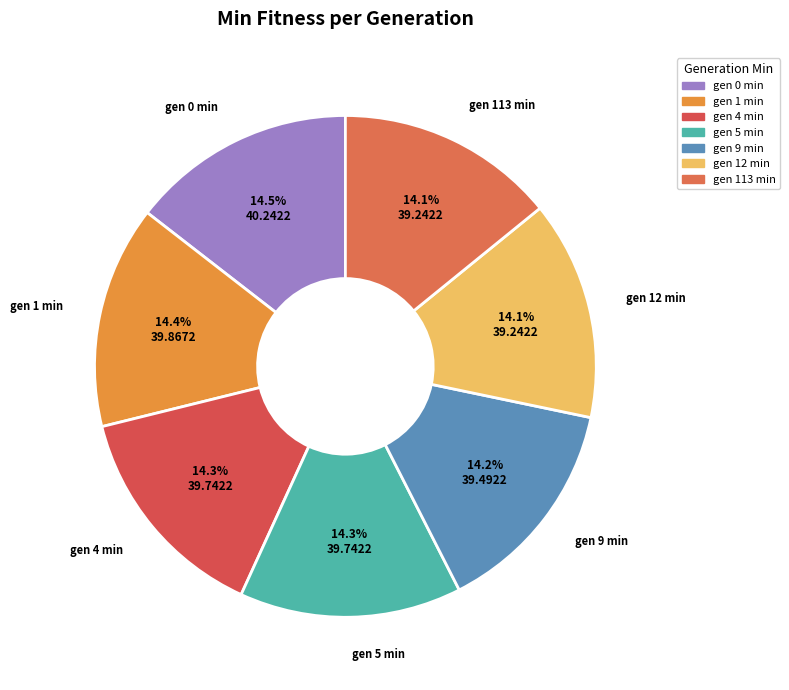

The gen 113 min slice represents 14% of the pie. True or false?

True